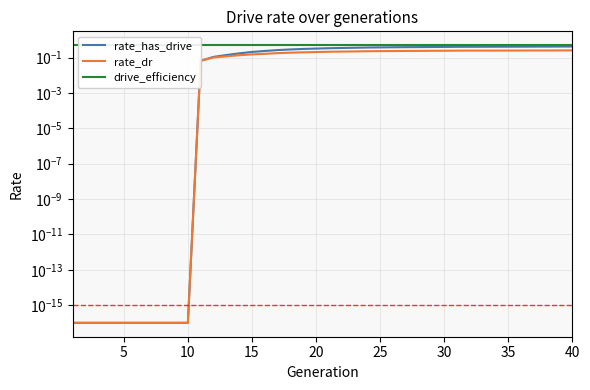

At how many categories does at least one series exceed 0?

40